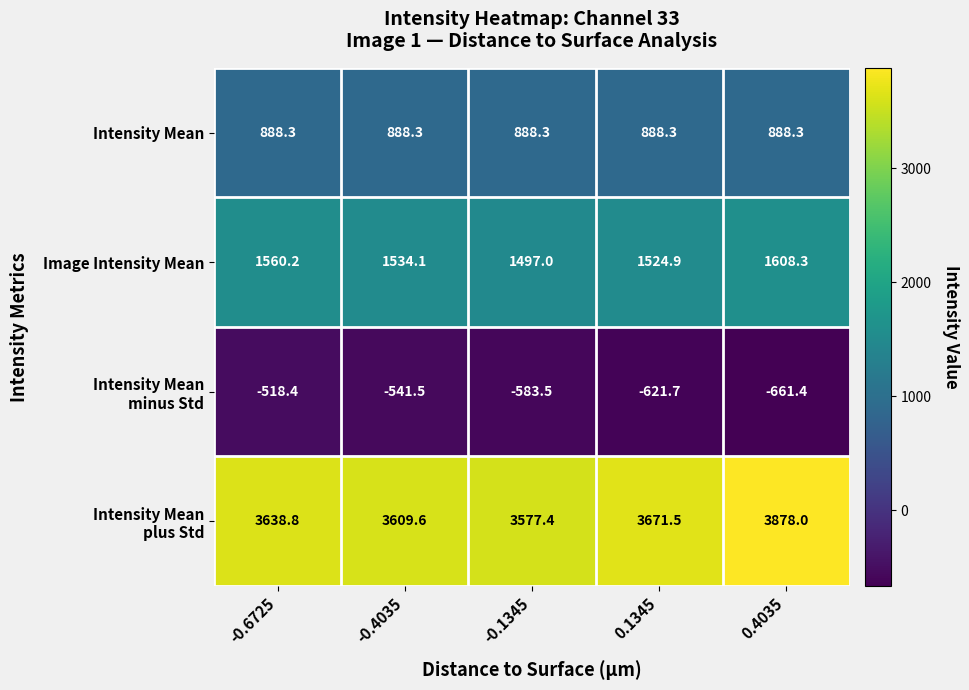

What is the lowest value of the Image Intensity Mean series?

1497.0